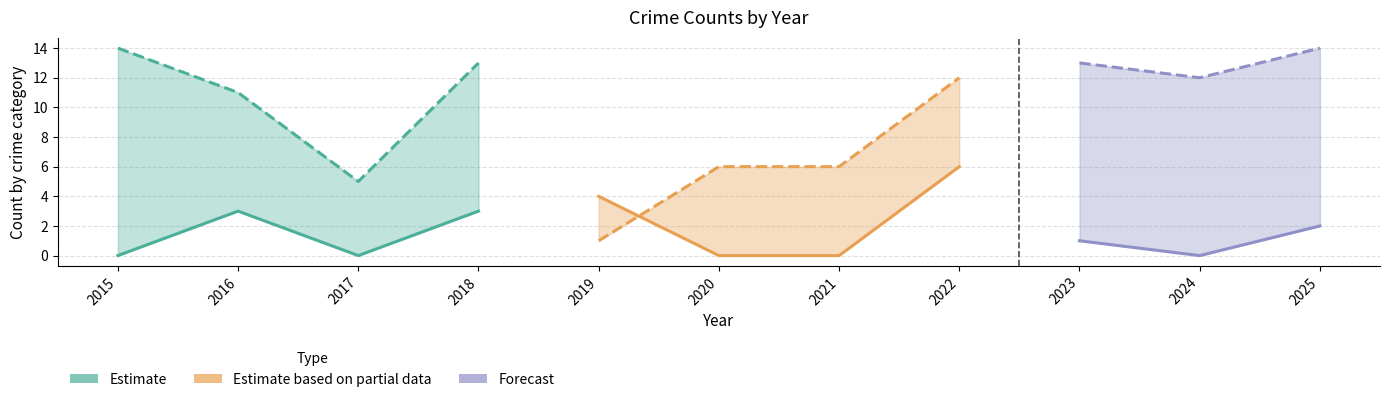

Rank the categories by Robbery value from highest to lowest.

2015, 2022, 2025, 2024, 2016, 2018, 2023, 2020, 2021, 2017, 2019